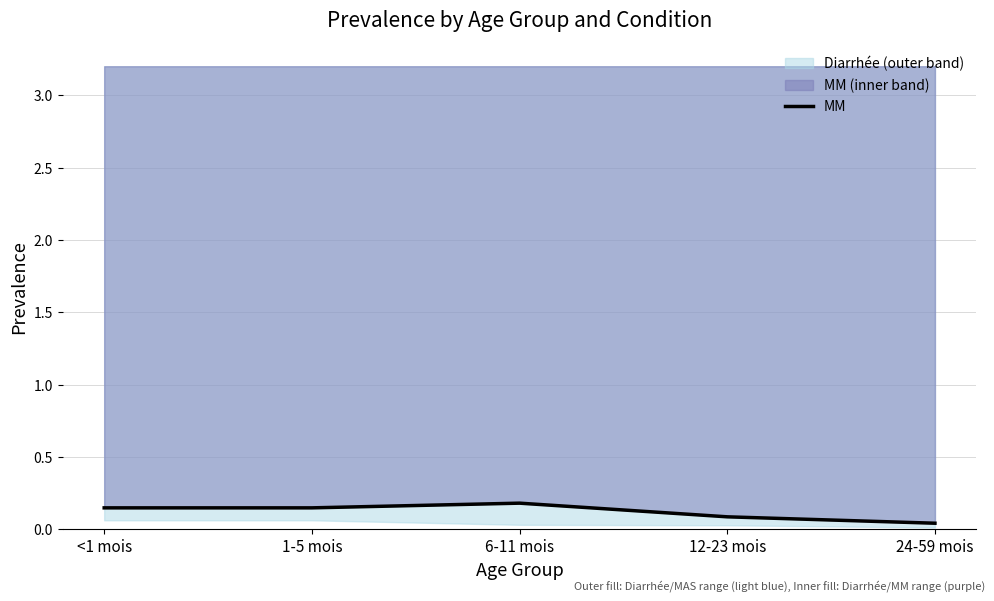

Does the chart display data point markers on the line(s)?

No